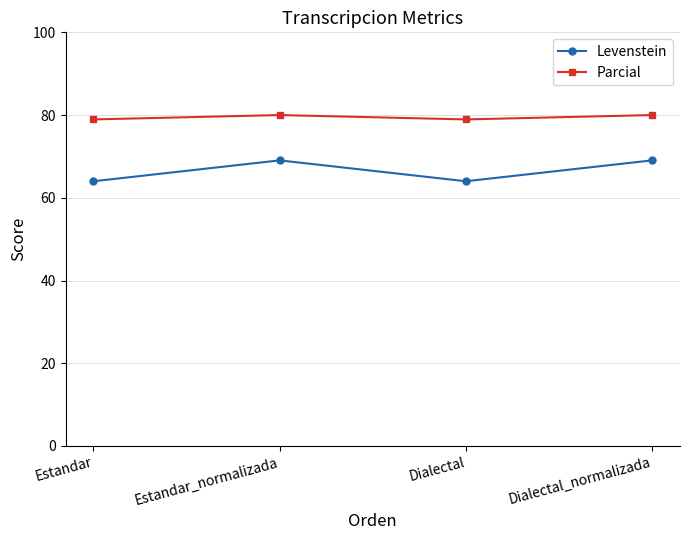

What is the value of the Parcial point at the 2nd from the left?

80.0